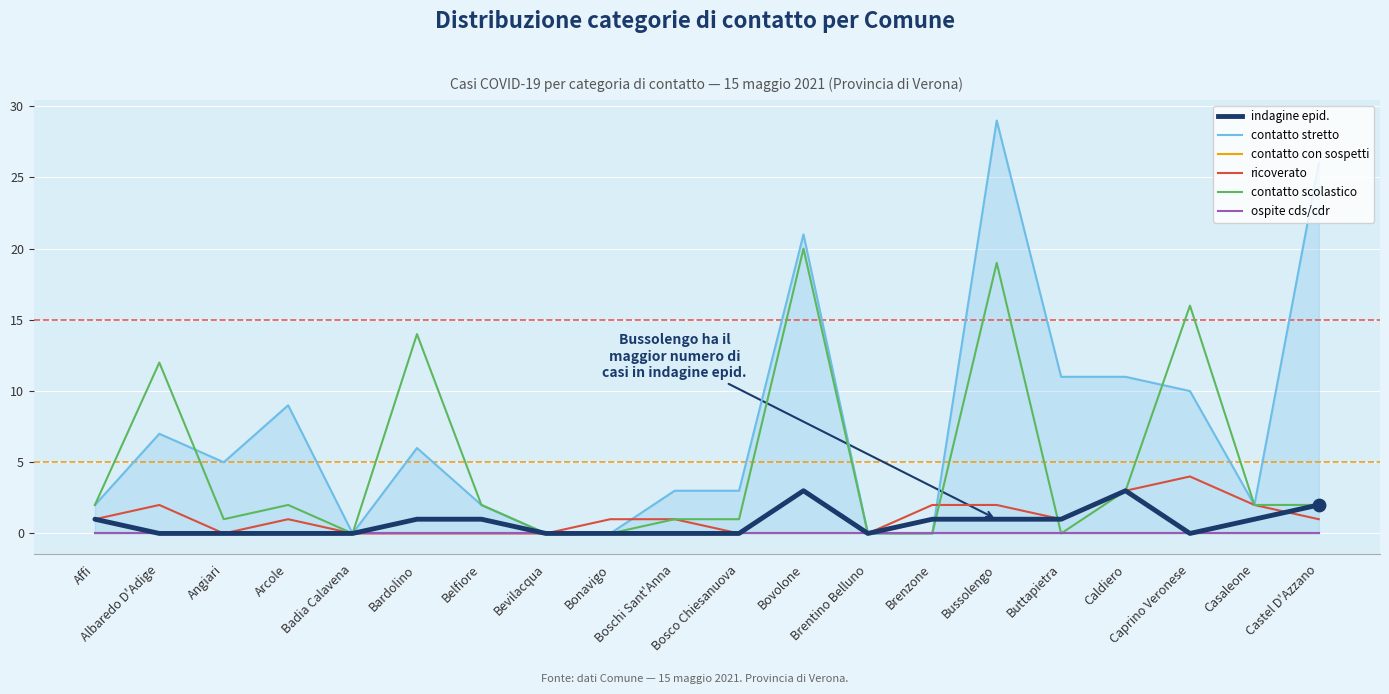

Which series has the largest Y range (max minus min)?

contatto stretto